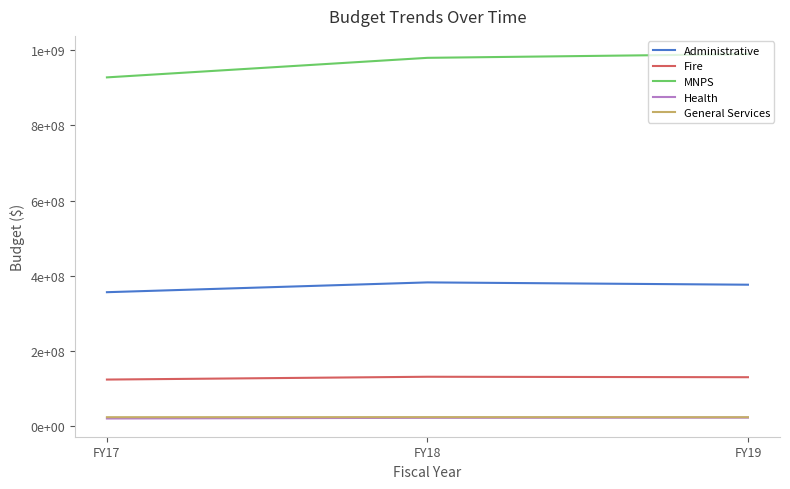

What are all the series names shown in the legend?

Administrative, Fire, MNPS, Health, General Services